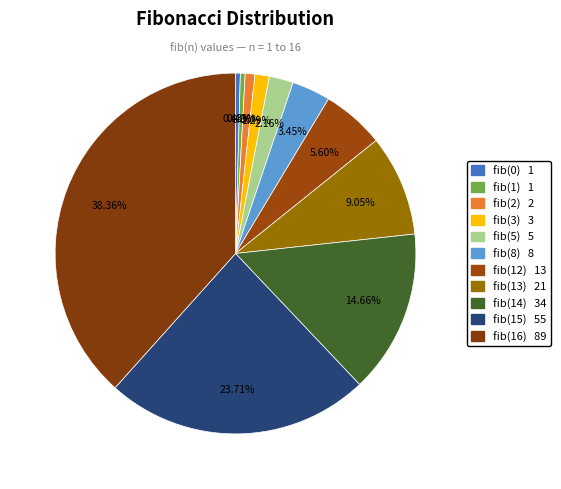

How many segments does this pie chart have?

11